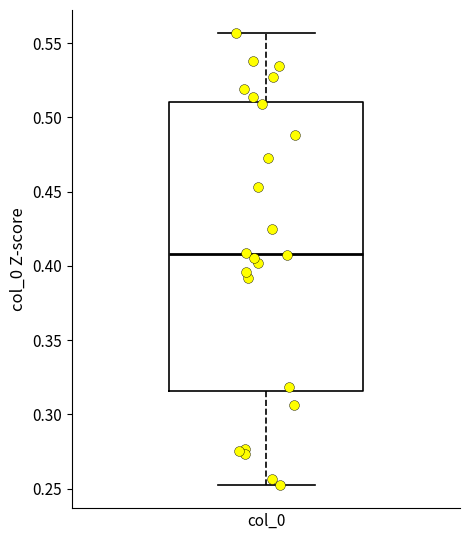

Where does the upper whisker of the box for col_0 end on the y-axis? The values are not printed on the chart, so give them approximately, as read against the axis.

0.555